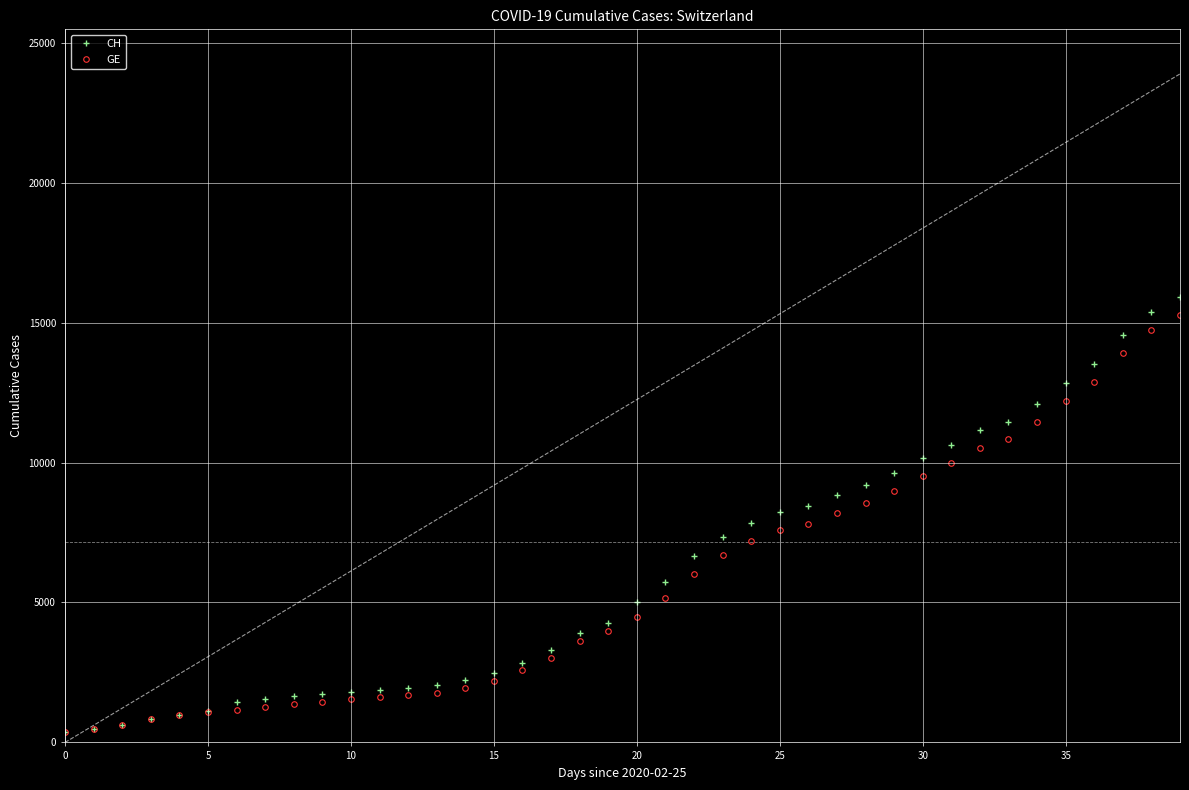

What is the sum of all CH values?

242133